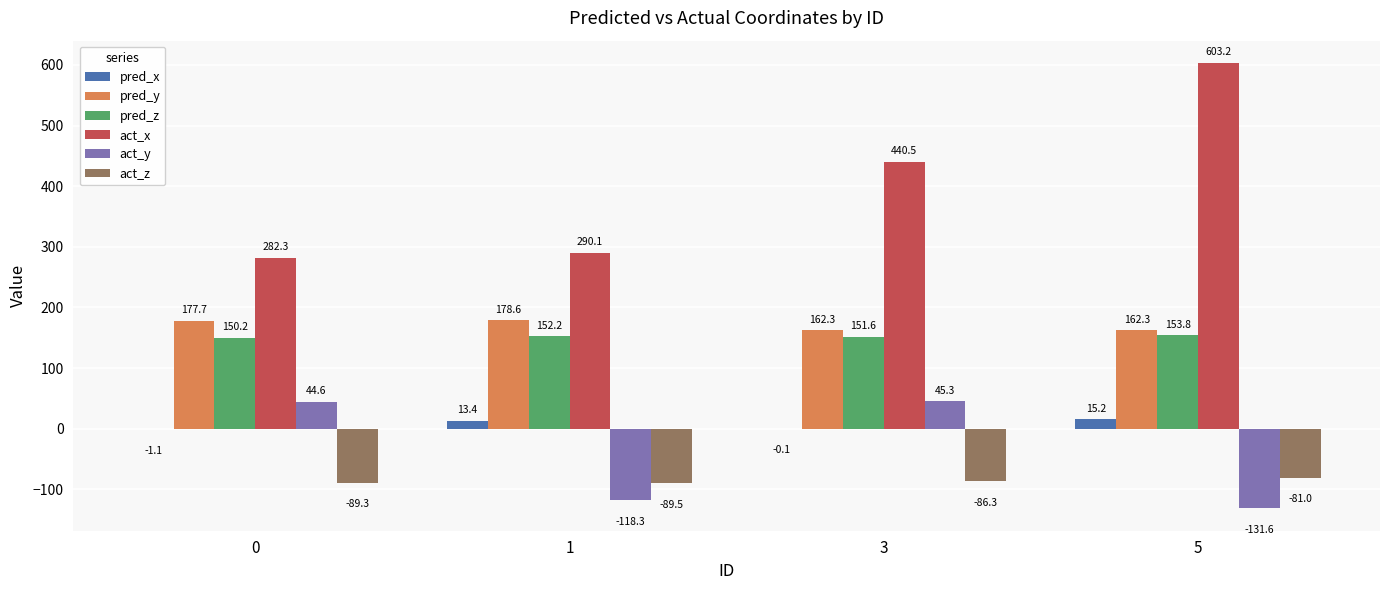

Which series has the largest total across all categories?

act_x